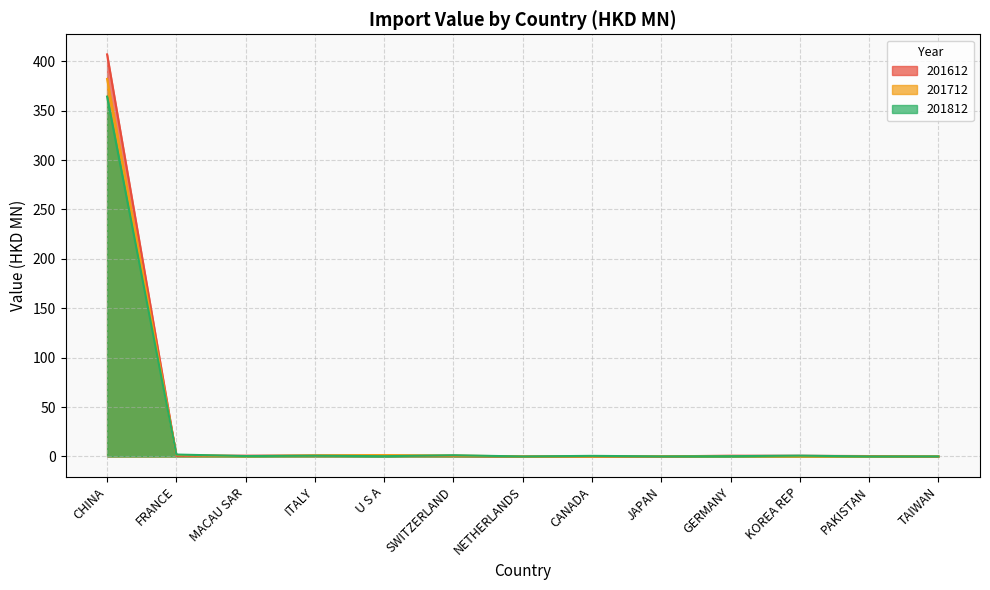

List the series in order of their peak value, highest first.

201612, 201712, 201812